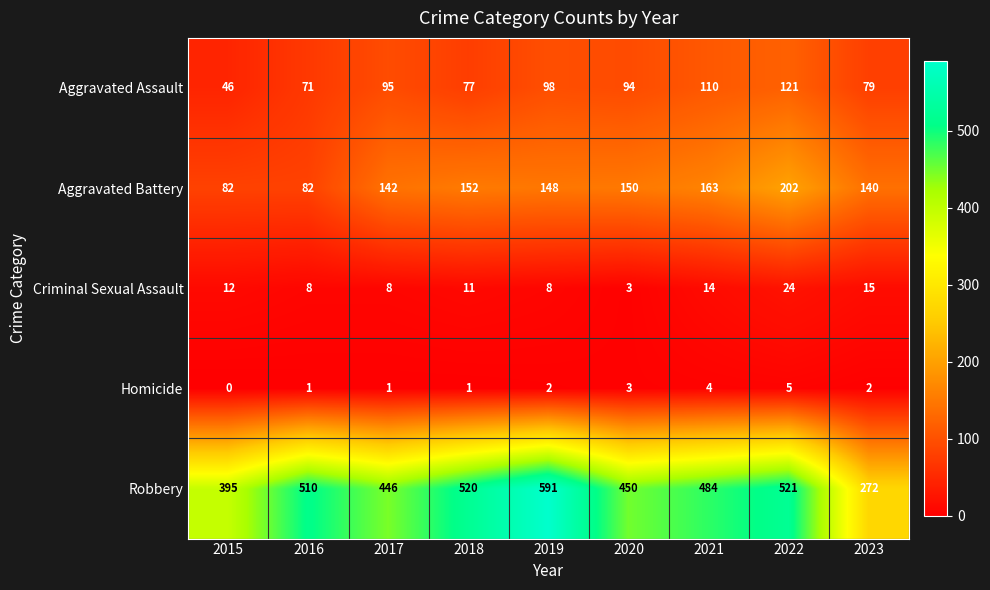

Which series has the widest spread of values?

Robbery